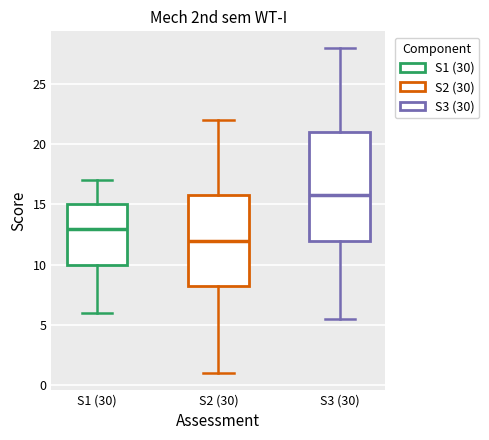

Reading left to right, transcribe this box plot: for each box, give where its median line is, the range the box spans, and where its two whiskers end, as read against the y-axis. The values are not printed on the chart, so give them approximately, as read against the axis.

S1 (30): median 13.0, box 10.0 to 15.0, whiskers 6.0 to 17.0
S2 (30): median 12.0, box 8.5 to 16.0, whiskers 1.0 to 22.0
S3 (30): median 16.0, box 12.0 to 21.0, whiskers 5.5 to 28.0